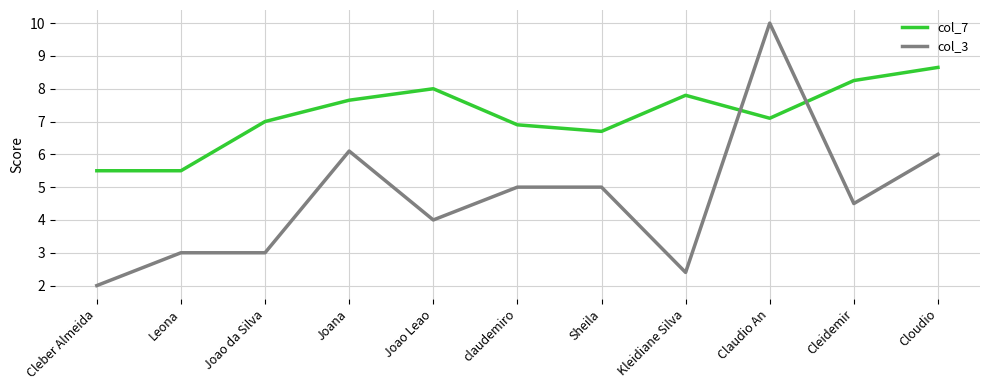

What position from the right is claudemiro?

6